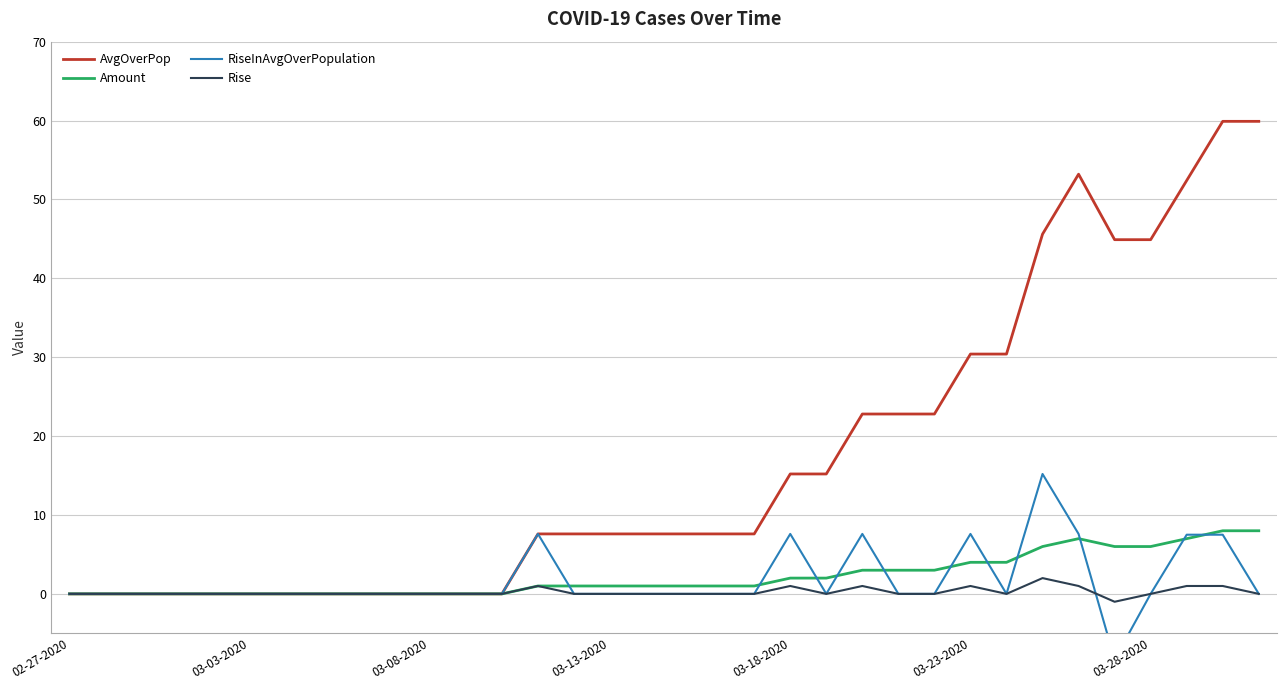

True or false: AvgOverPop has a value of 0.0 at 03-03-2020.

True